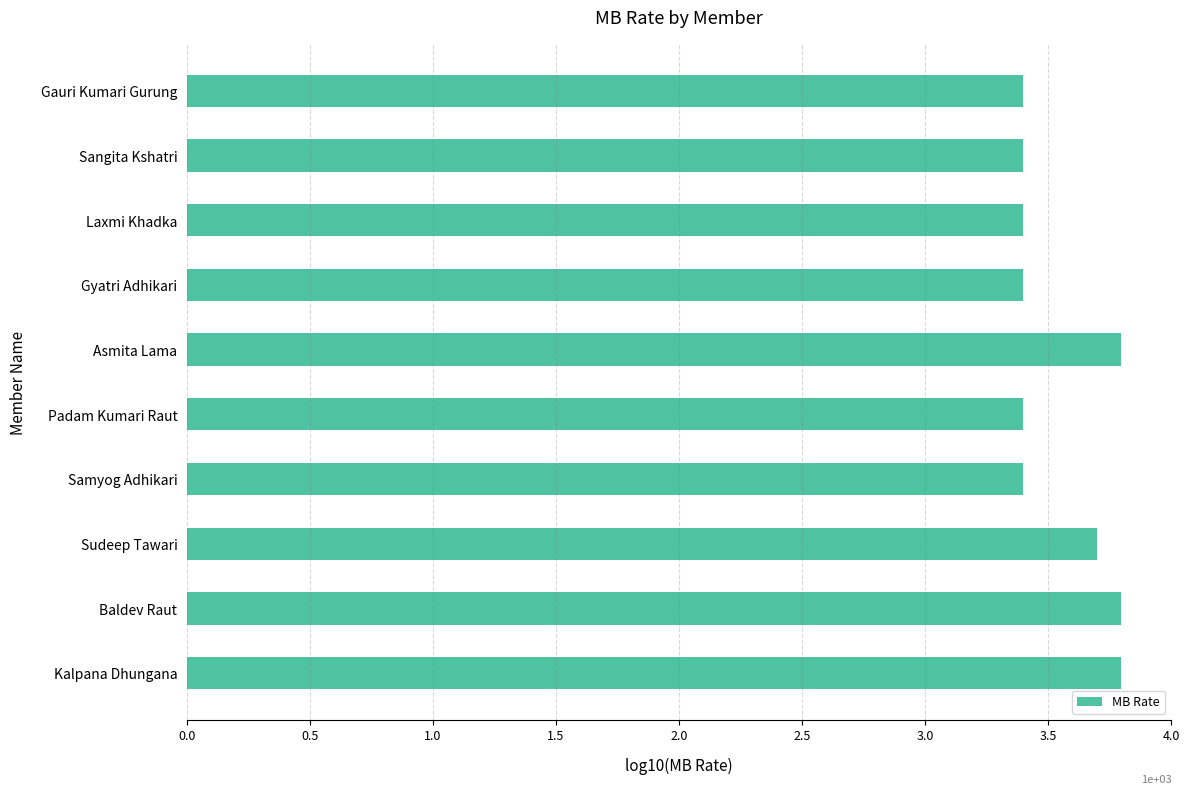

Between Sangita Kshatri and Kalpana Dhungana, which is larger?

Kalpana Dhungana